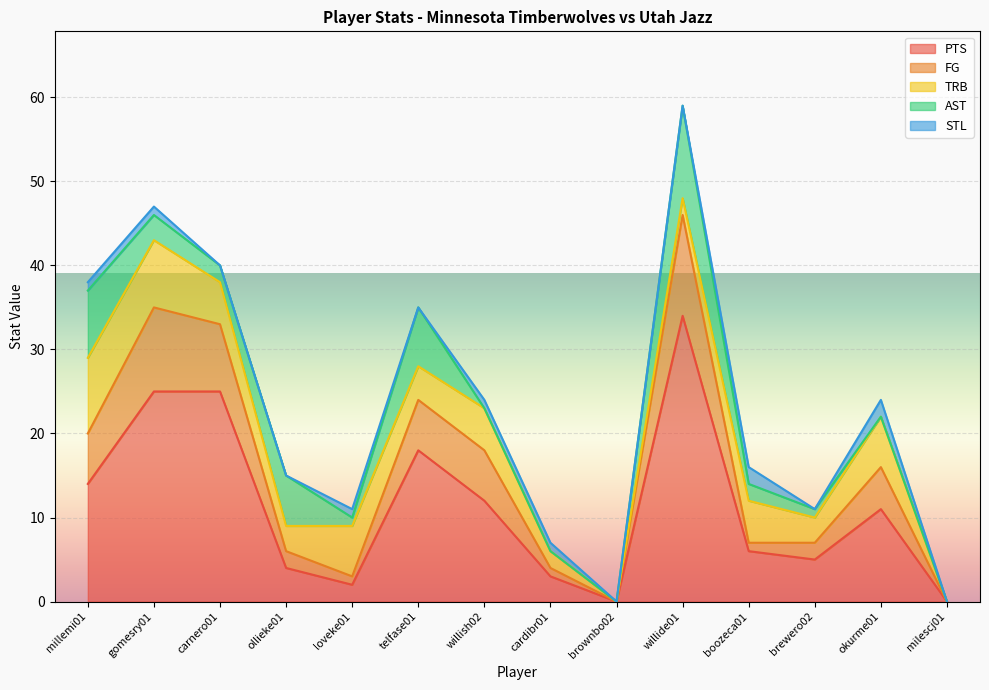

Which series has the largest range (max minus min)?

PTS